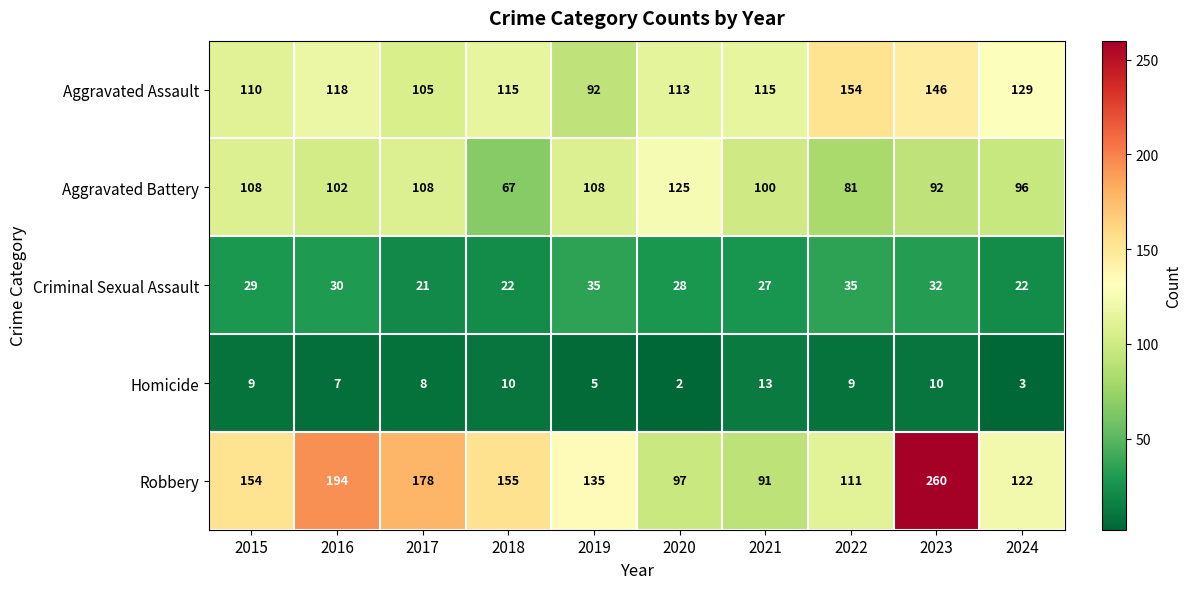

What is the spread (max minus min) of values at 2017?

170